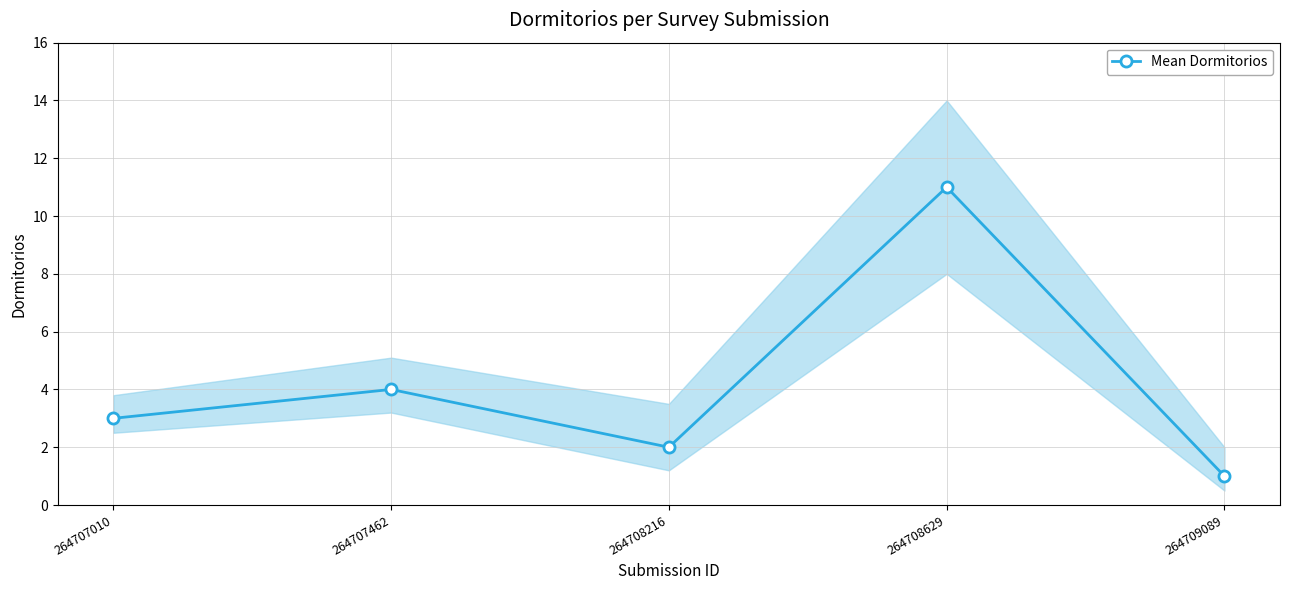

Rank the categories by value from highest to lowest.

264708629, 264707462, 264707010, 264708216, 264709089